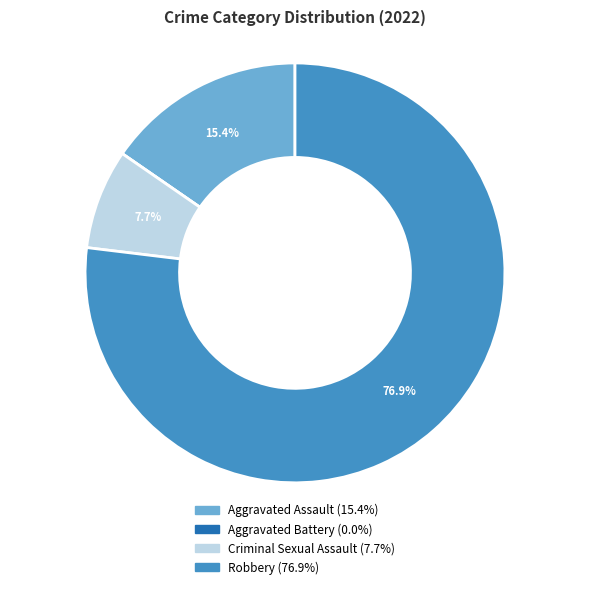

To the nearest percent, what is the difference between the largest and smallest slice percentages?

77%